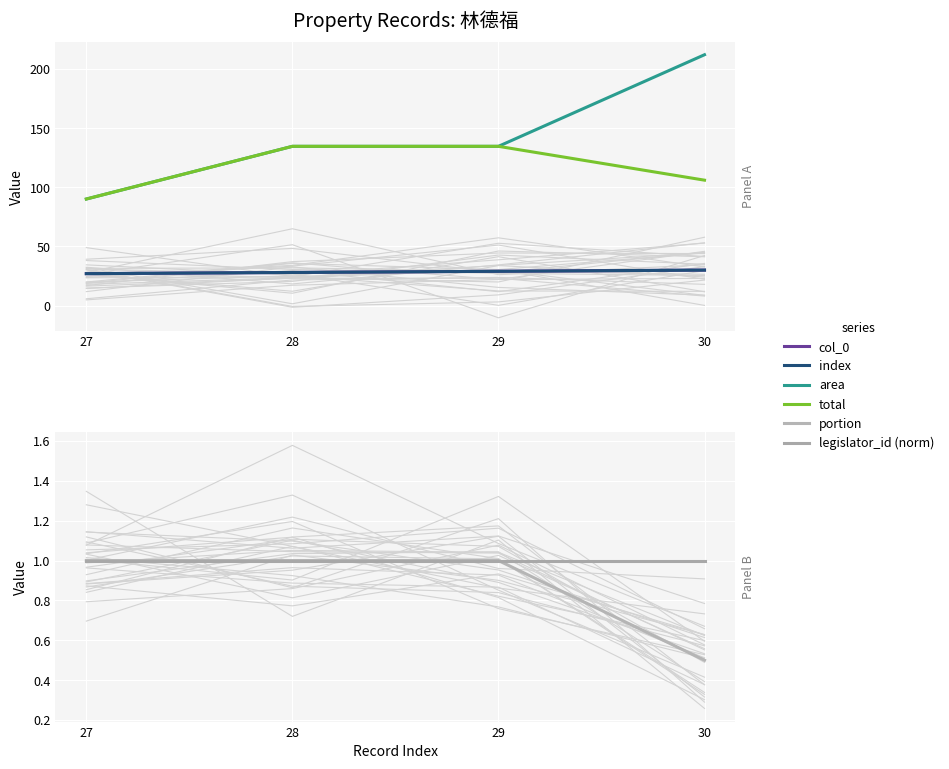

Reading right to left, what are all the values shown in this chart?

col_0: 30=30.0	29=29.0	28=28.0	27=27.0
index: 30=30.0	29=29.0	28=28.0	27=27.0
area: 30=212.0	29=134.6	28=134.6	27=90.1
total: 30=106.0	29=134.6	28=134.6	27=90.1
portion: 30=0.5	29=1.0	28=1.0	27=1.0
legislator_id (norm): 30=1.0	29=1.0	28=1.0	27=1.0